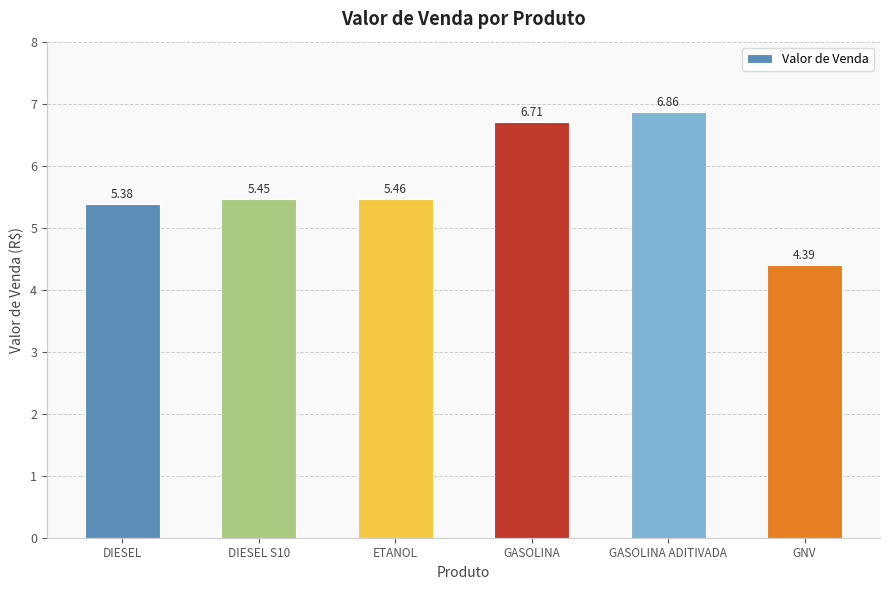

Rank the categories by value from highest to lowest.

GASOLINA ADITIVADA, GASOLINA, ETANOL, DIESEL S10, DIESEL, GNV